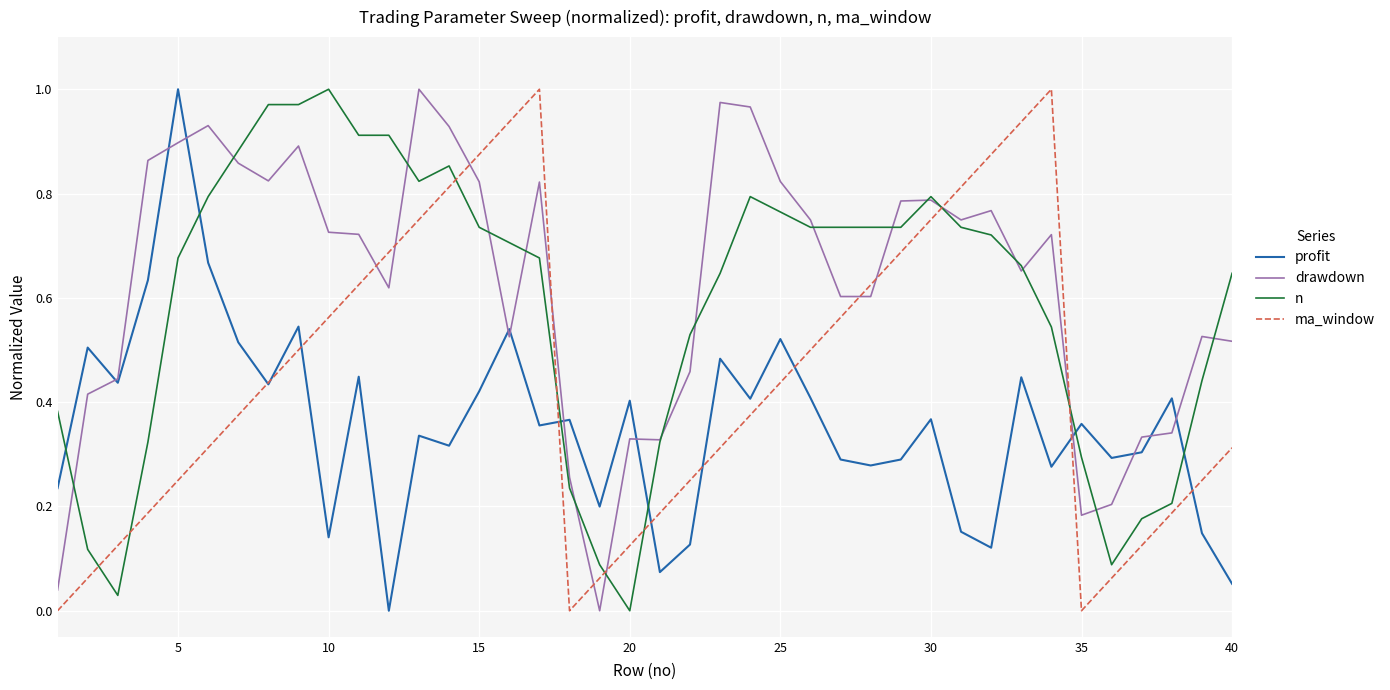

How many times do ma_window and drawdown cross each other?

10